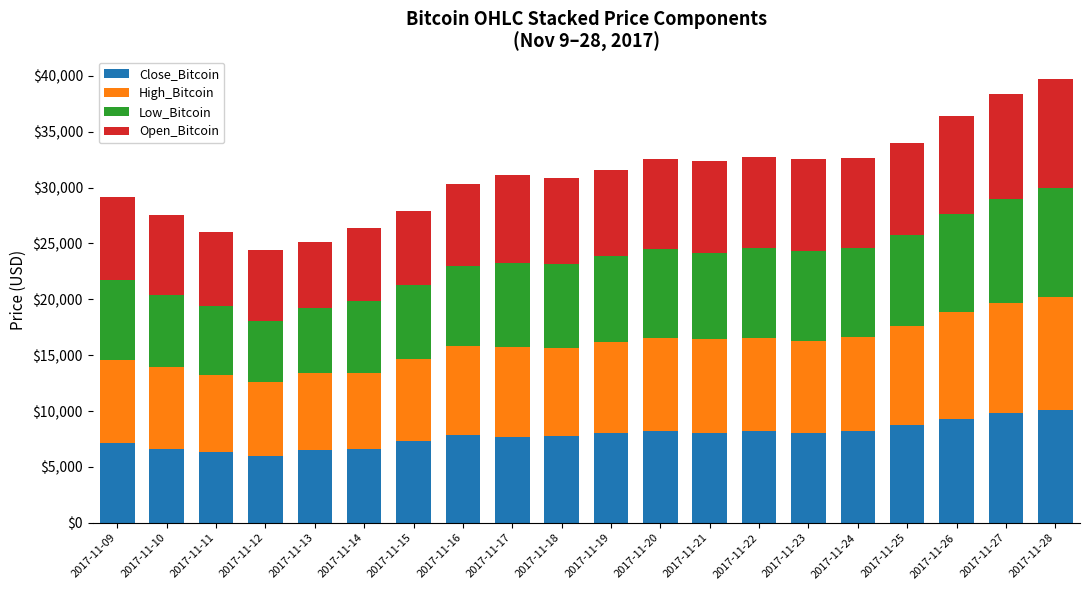

What is the total value across all series at 2017-11-09?

29138.8